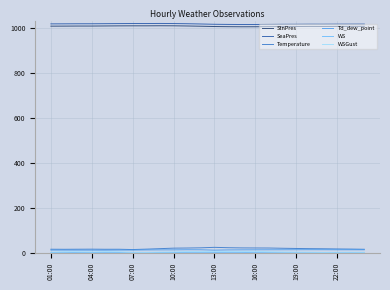

True or false: SeaPres and Td_dew_point cross at least once.

False